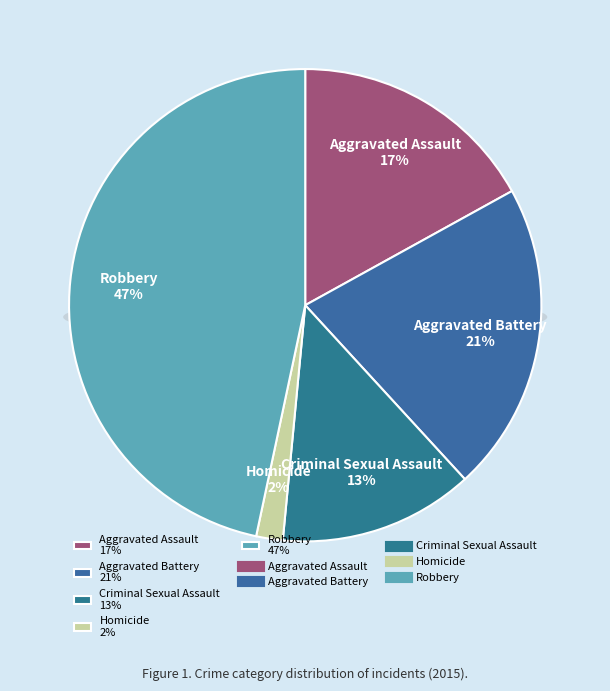

Does any single category account for the majority?

No